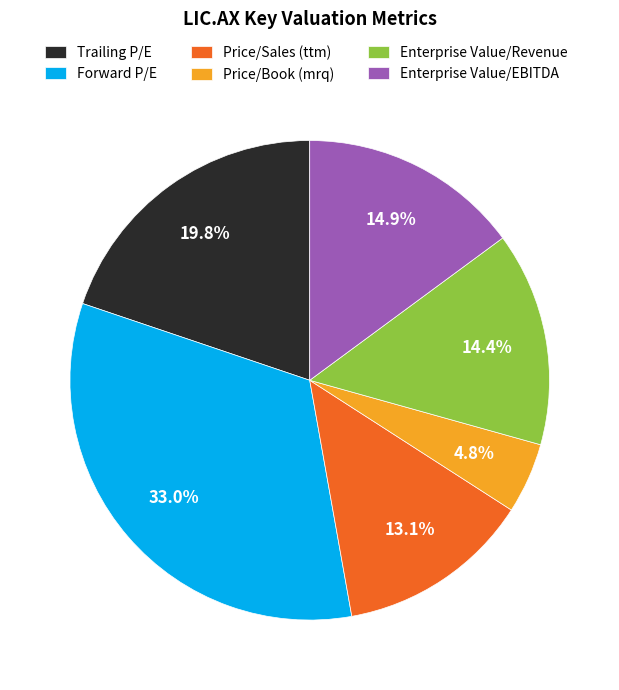

How many slices are in this pie chart?

6